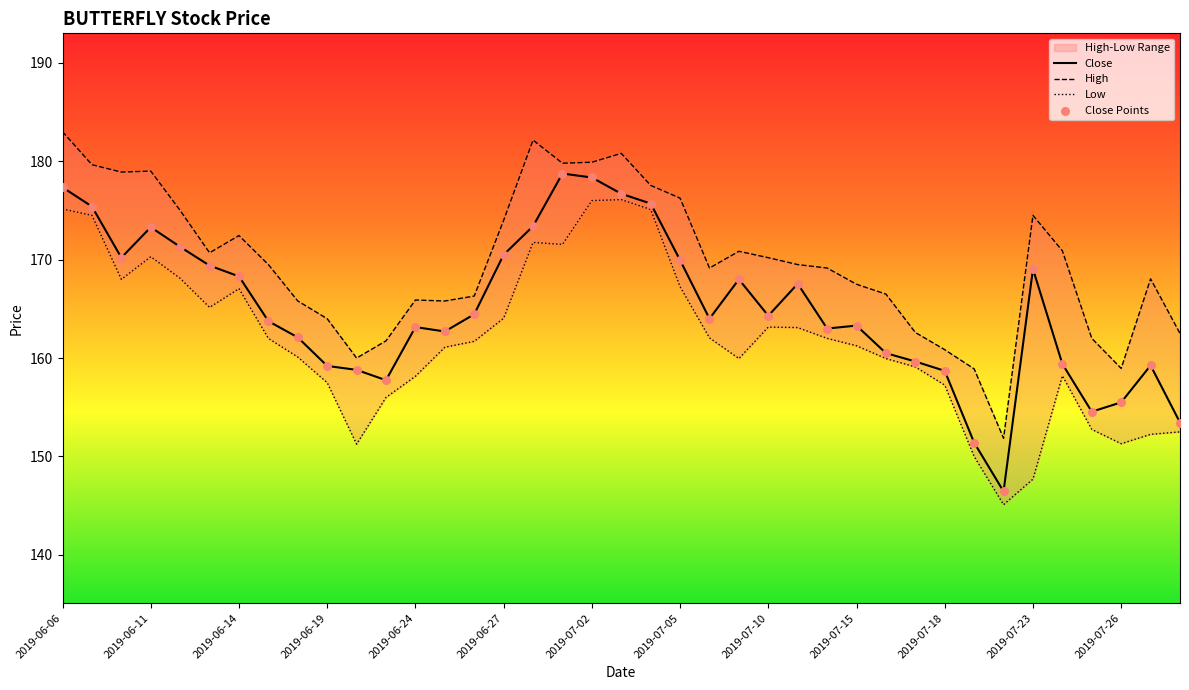

The value of Close at 2019-06-06 is 247.1. True or false?

False